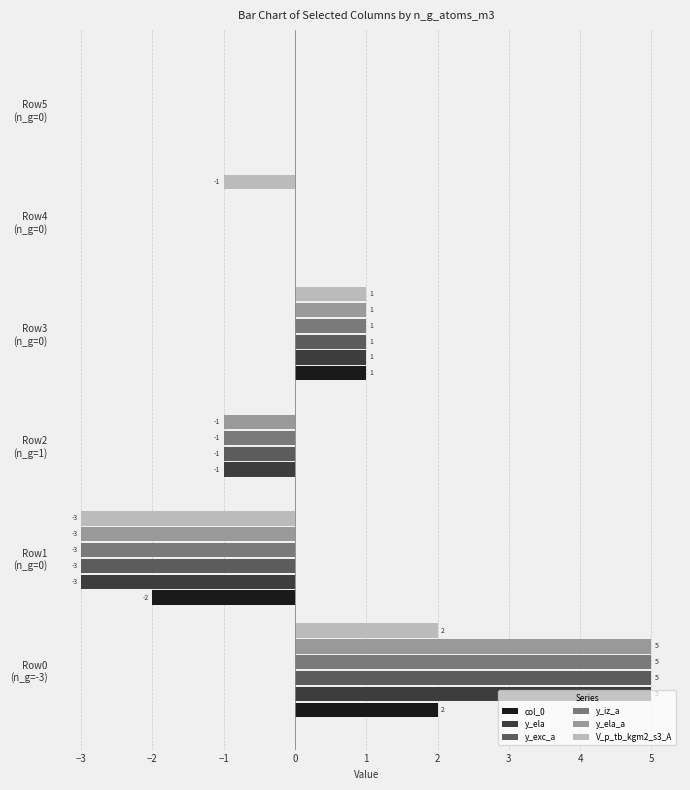

What is the maximum value shown in the chart?

5